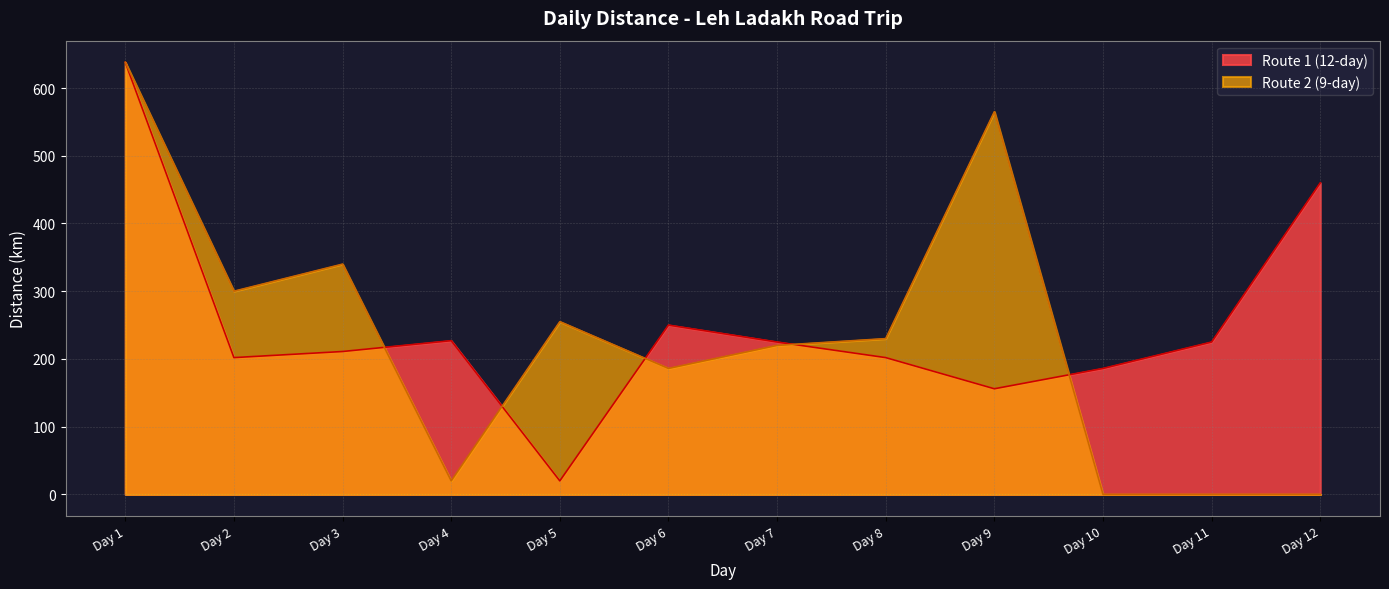

Reading right to left, transcribe all the data shown in this chart.

Route 1 (12-day): 460	225	186	156	202	225	250	20	227	211	202	638
Route 2 (9-day): 0	0	0	565	230	220	186	255	20	340	300	638